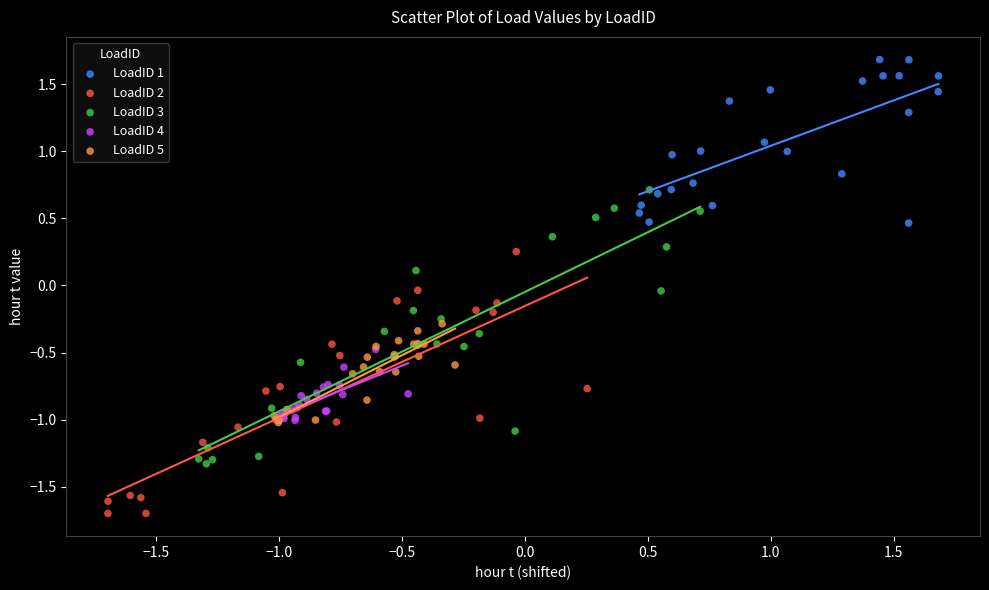

Which series reaches the maximum Y coordinate?

LoadID 1